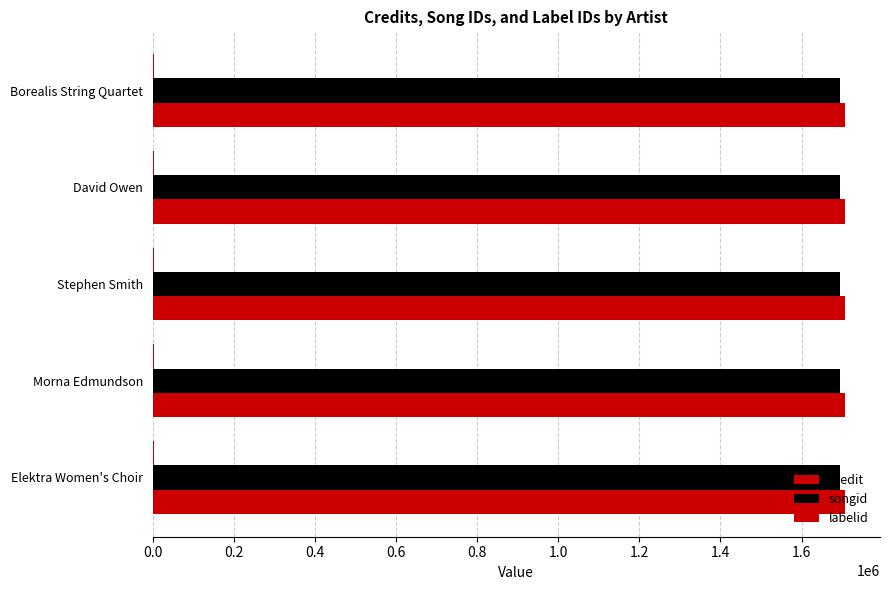

Which label corresponds to the largest value in the chart?

Elektra Women's Choir